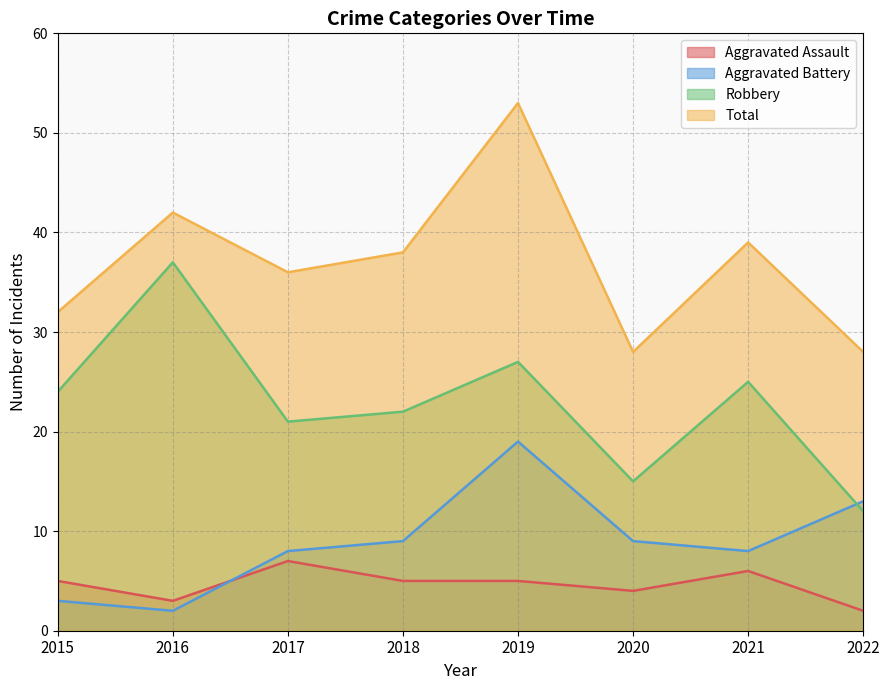

What is the difference between the maximum and second lowest values in the Total series?

25